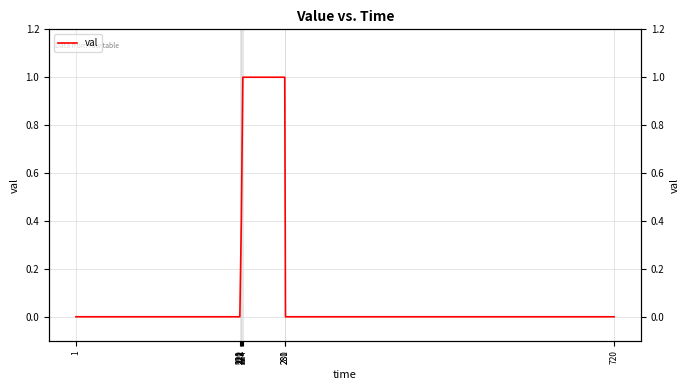

Reading left to right, extract all data points from this chart.

1=0.0	220=0.0	221=0.2	222=0.4	223=0.7	224=1.0	280=1.0	281=0.0	720=0.0